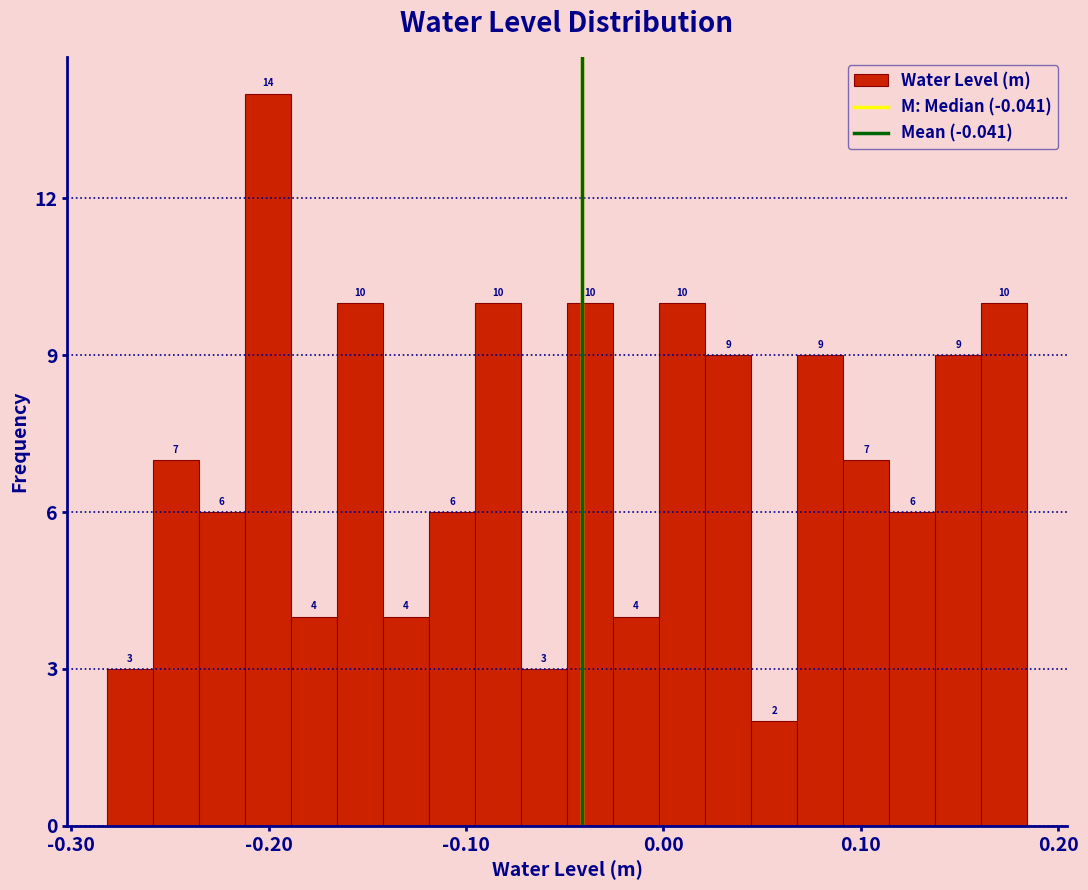

Read against the x-axis, roughly where is the centre of the tallest bar?

-0.20